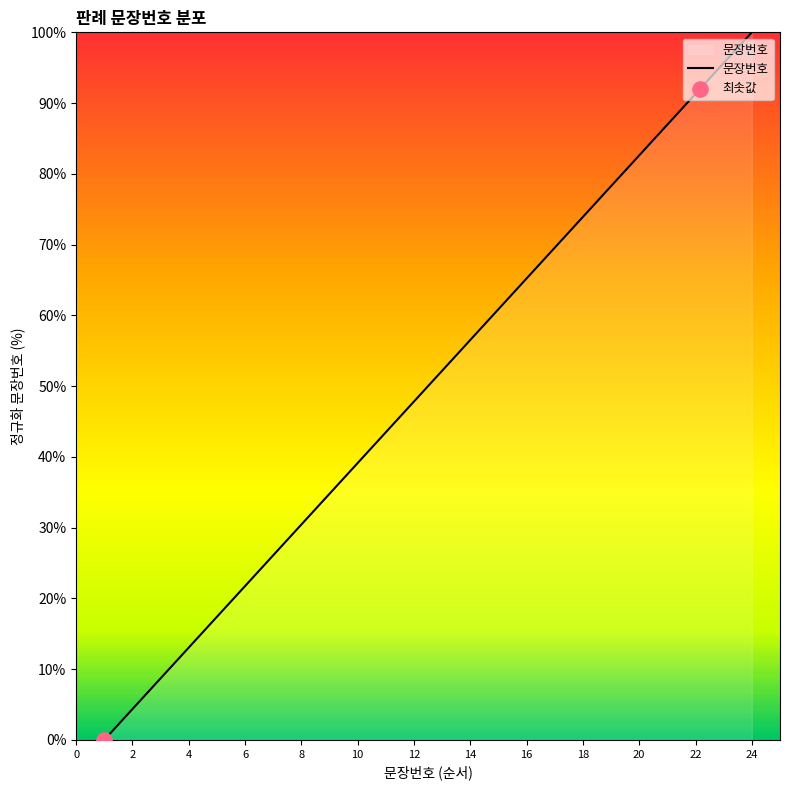

What is the greatest value displayed?

100.0